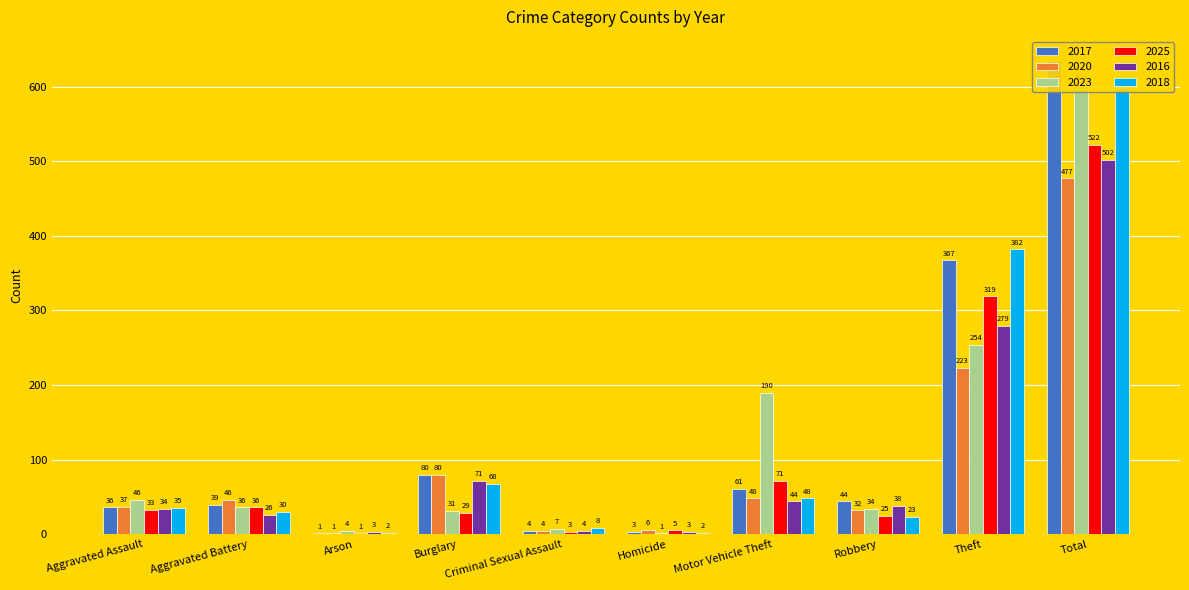

What is the difference between the 2018 values at Aggravated Assault and Aggravated Battery?

5